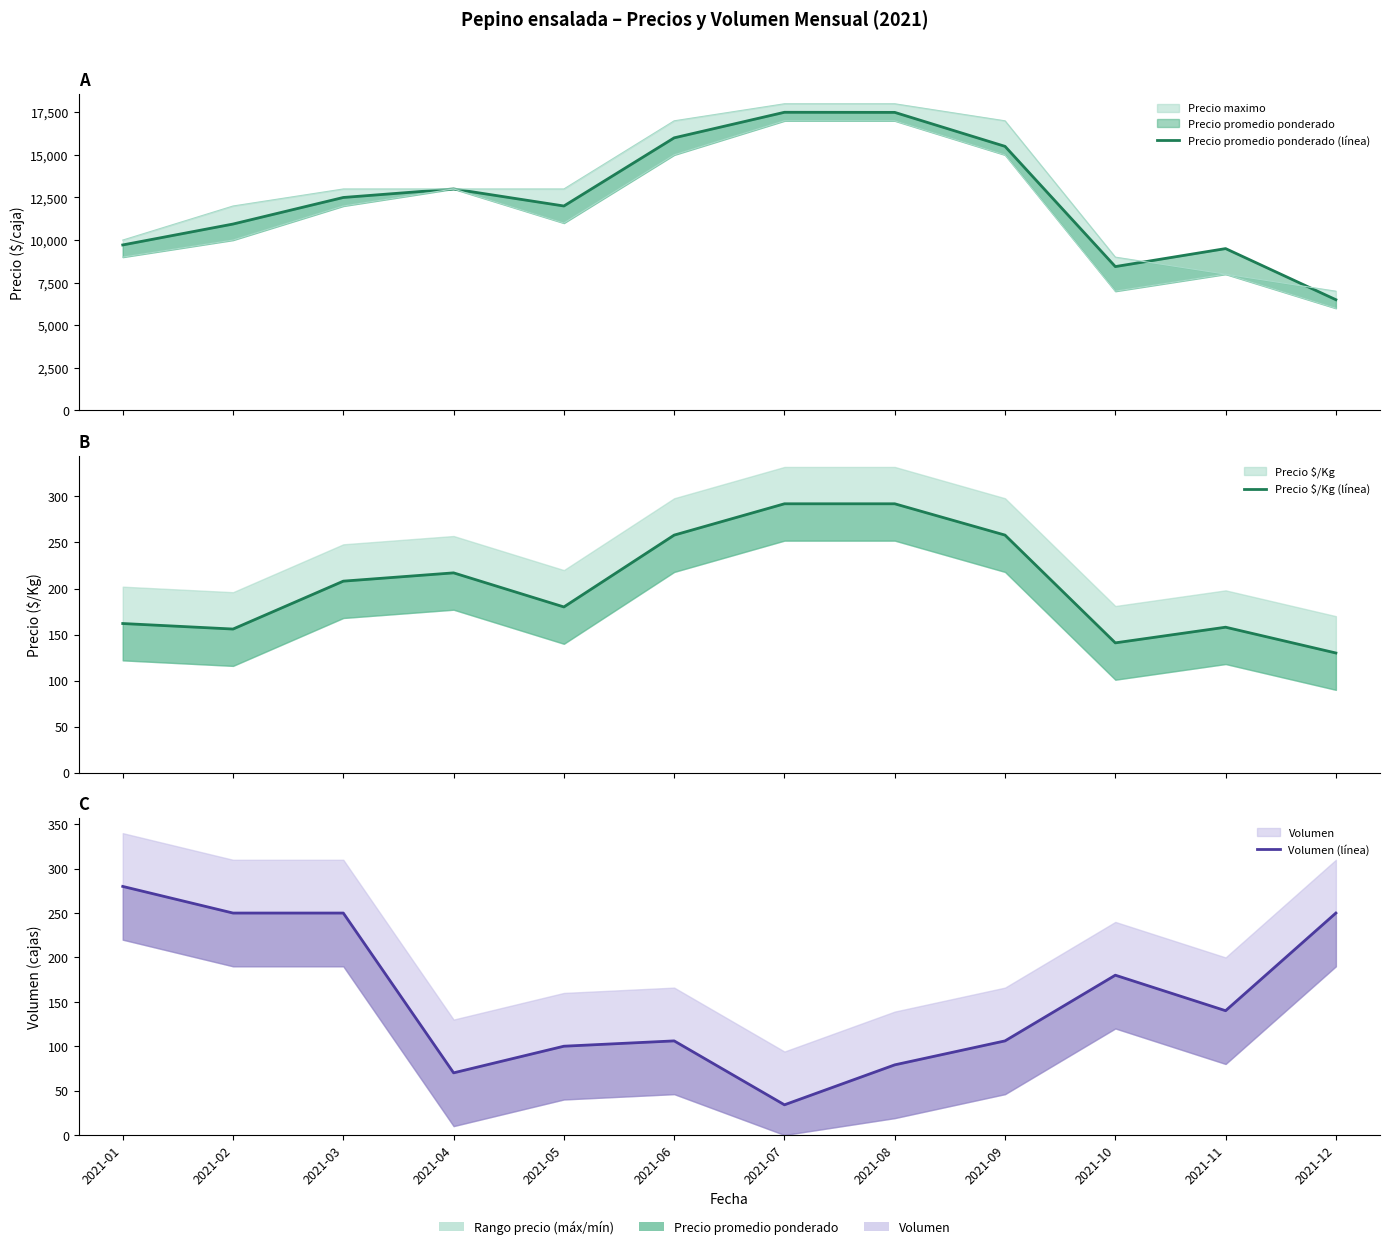

What is the value of the Precio promedio ponderado (línea) point at the 4th from the left?

13000